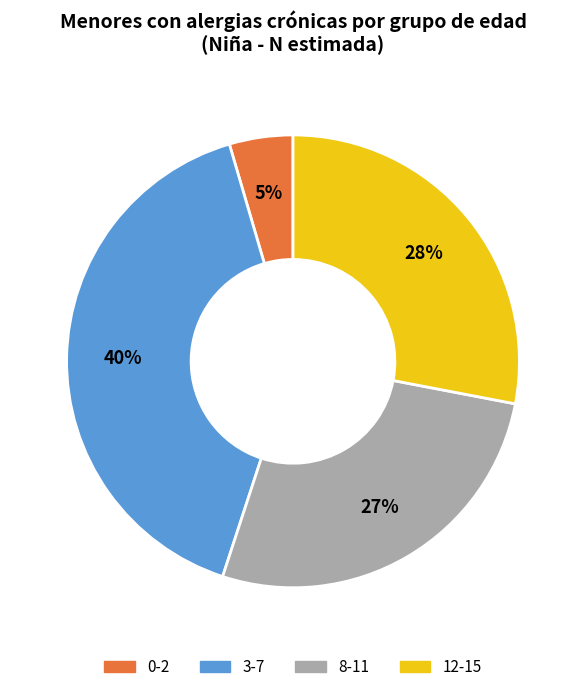

To the nearest percent, what is the average slice percentage?

25%